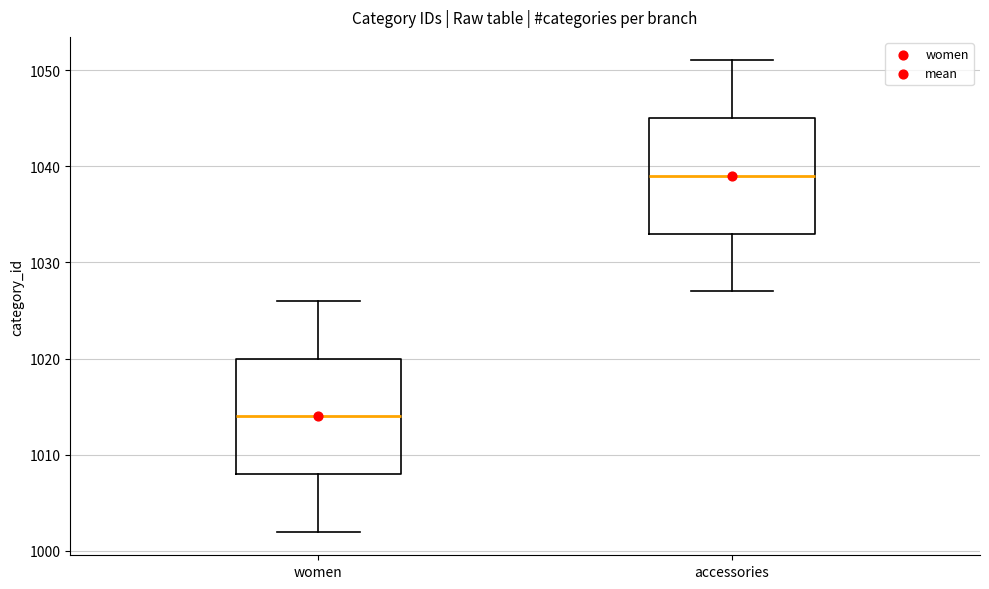

Where does the median line of the box for accessories sit on the y-axis? The values are not printed on the chart, so give them approximately, as read against the axis.

1039